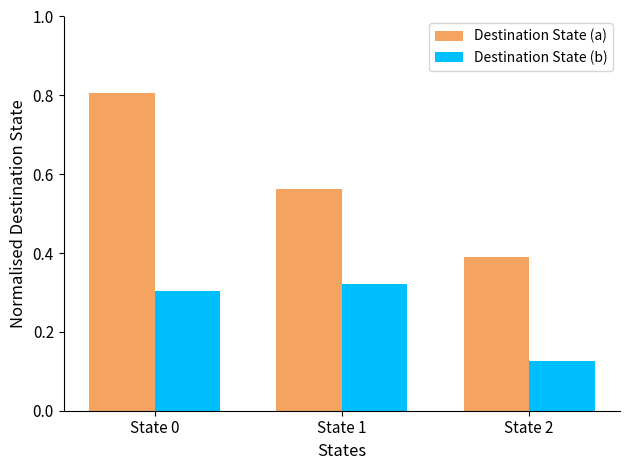

At how many categories does at least one series exceed 0?

3